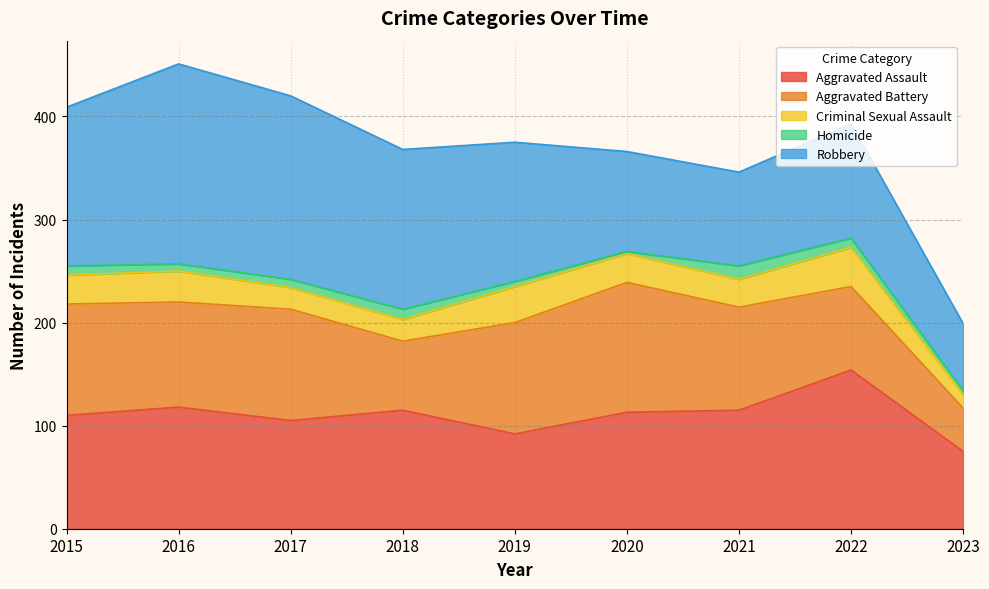

What is the average value of the Aggravated Assault series?

111